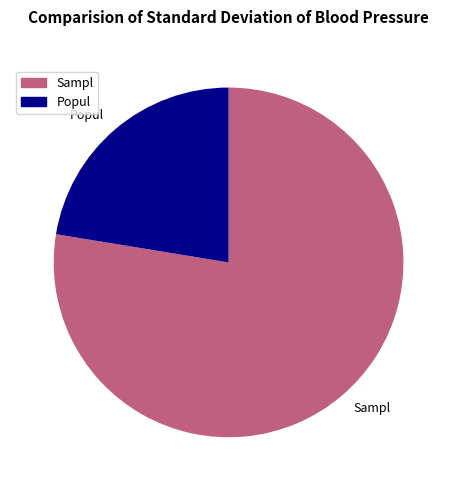

Does any single category account for the majority?

Yes